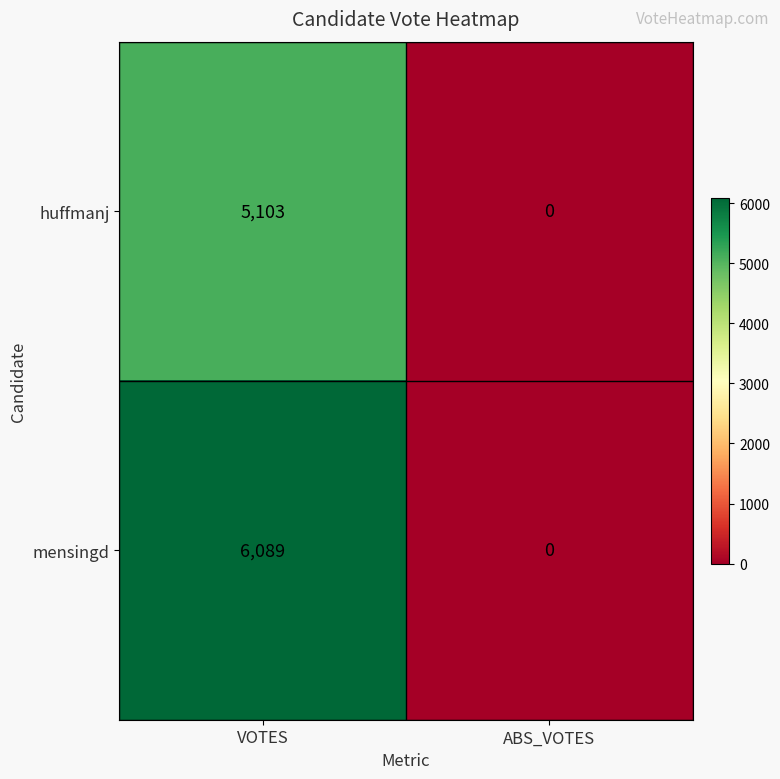

How many data points in huffmanj are less than 5103?

1